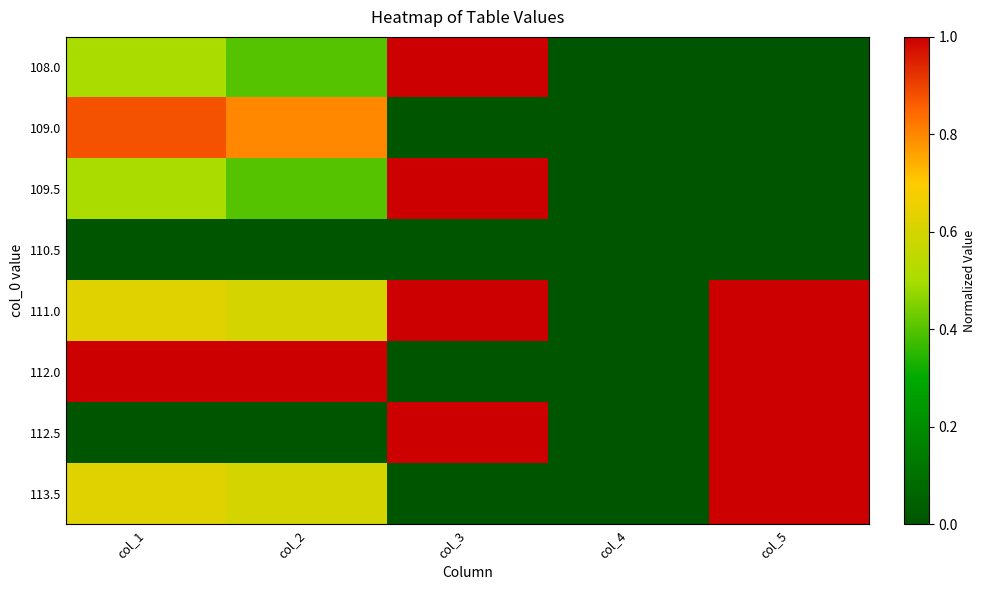

What is the total value across all series at col_2?

3.8